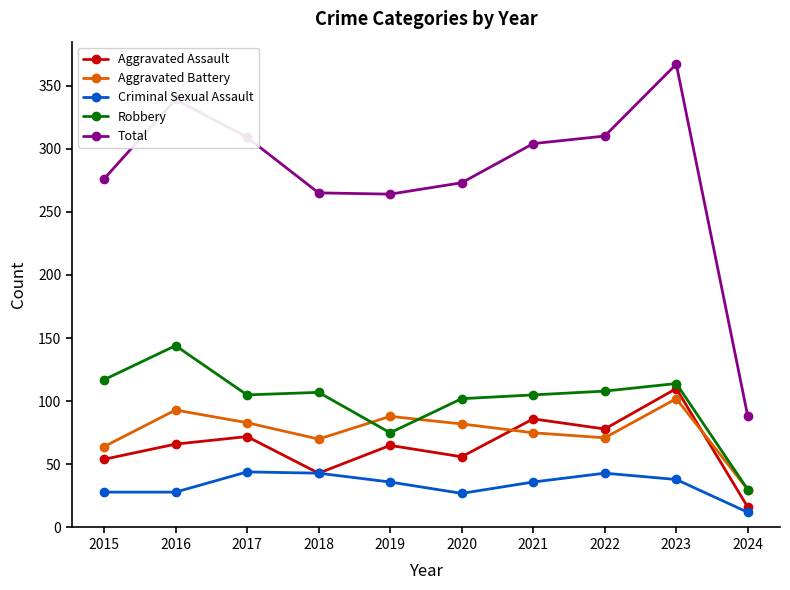

At 2019, list the series in order from largest to smallest.

Total, Aggravated Battery, Robbery, Aggravated Assault, Criminal Sexual Assault